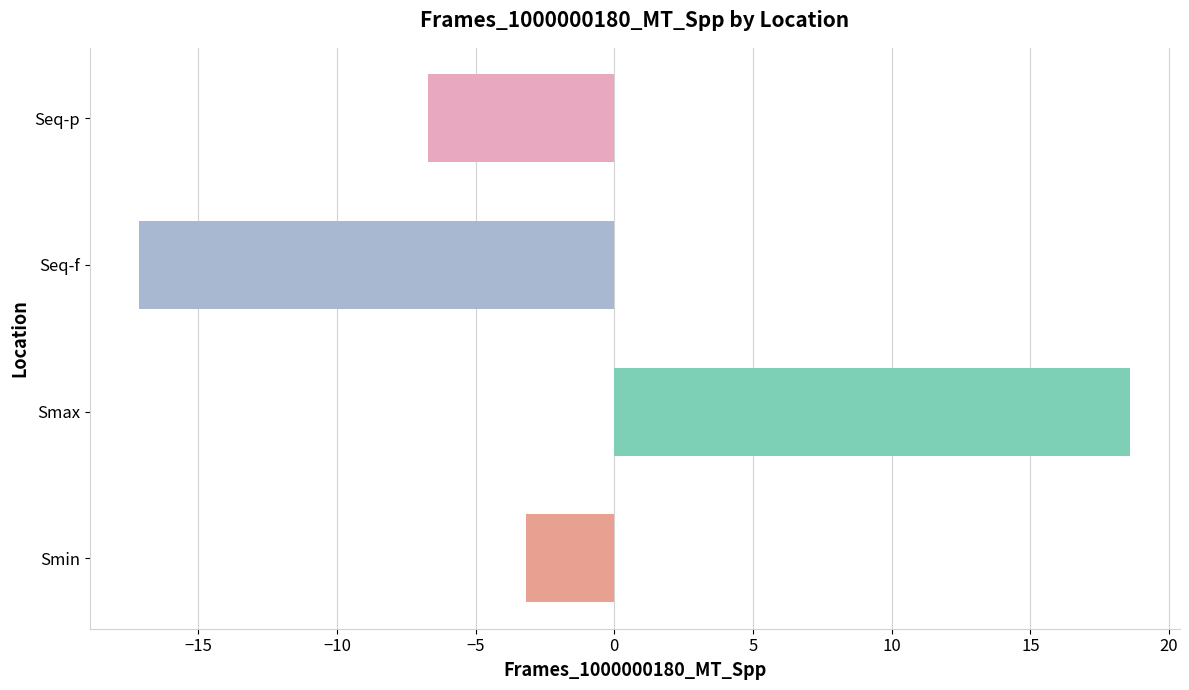

True or false: the data shows -3.2 at Smin.

True